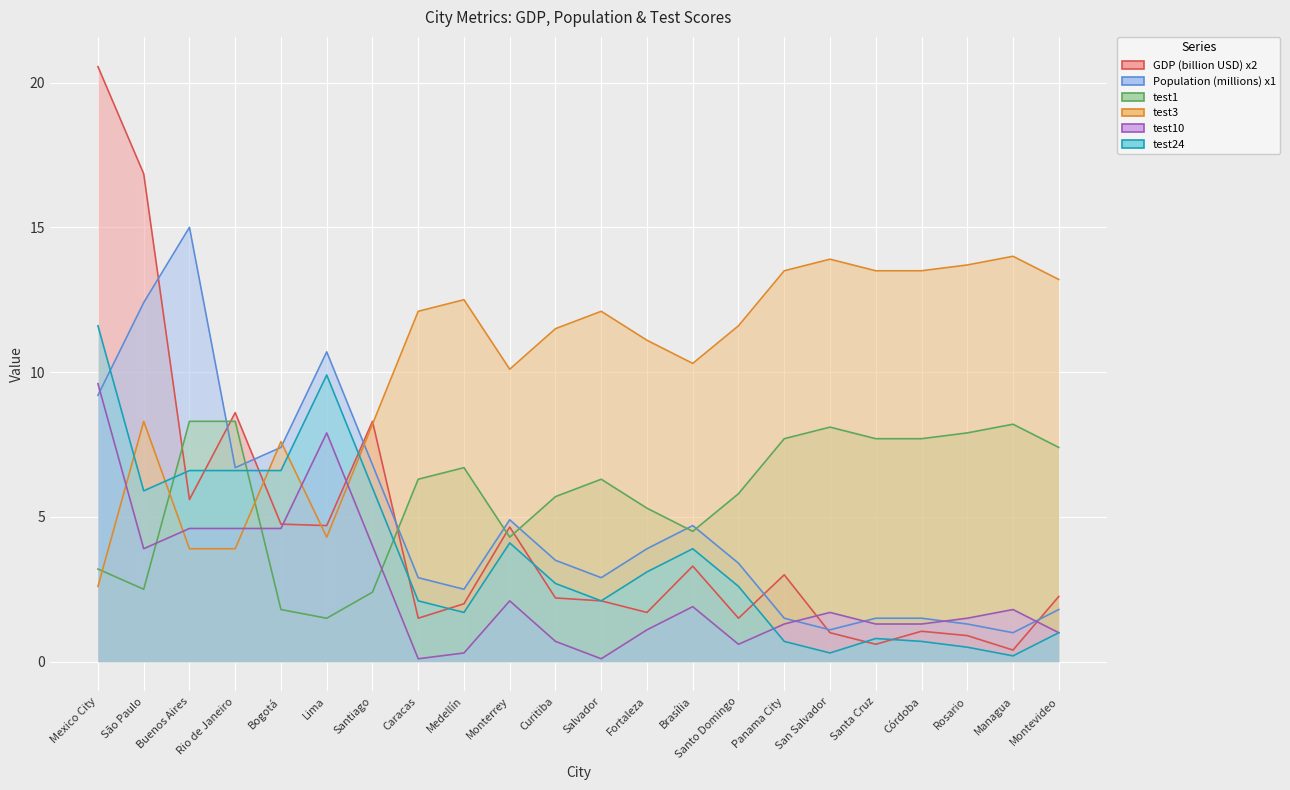

At which label does test1 reach its peak?

Buenos Aires